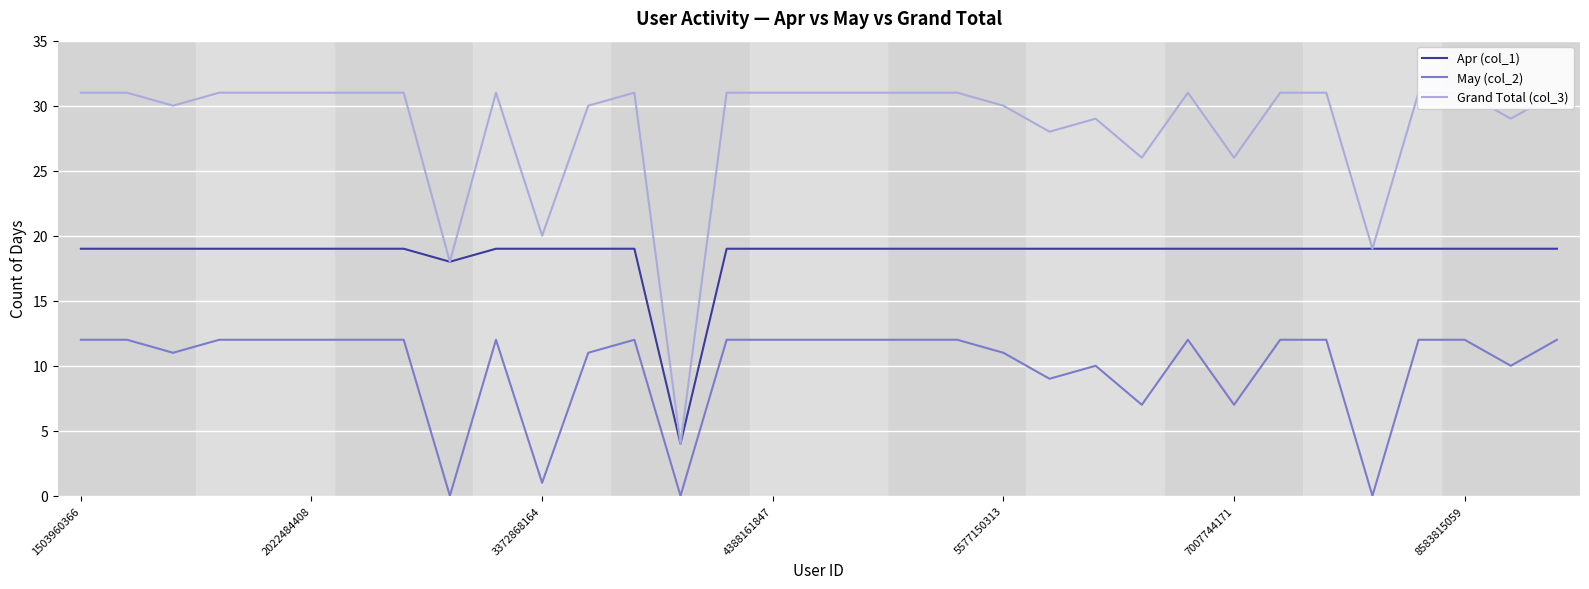

At how many categories does at least one series exceed 1?

33